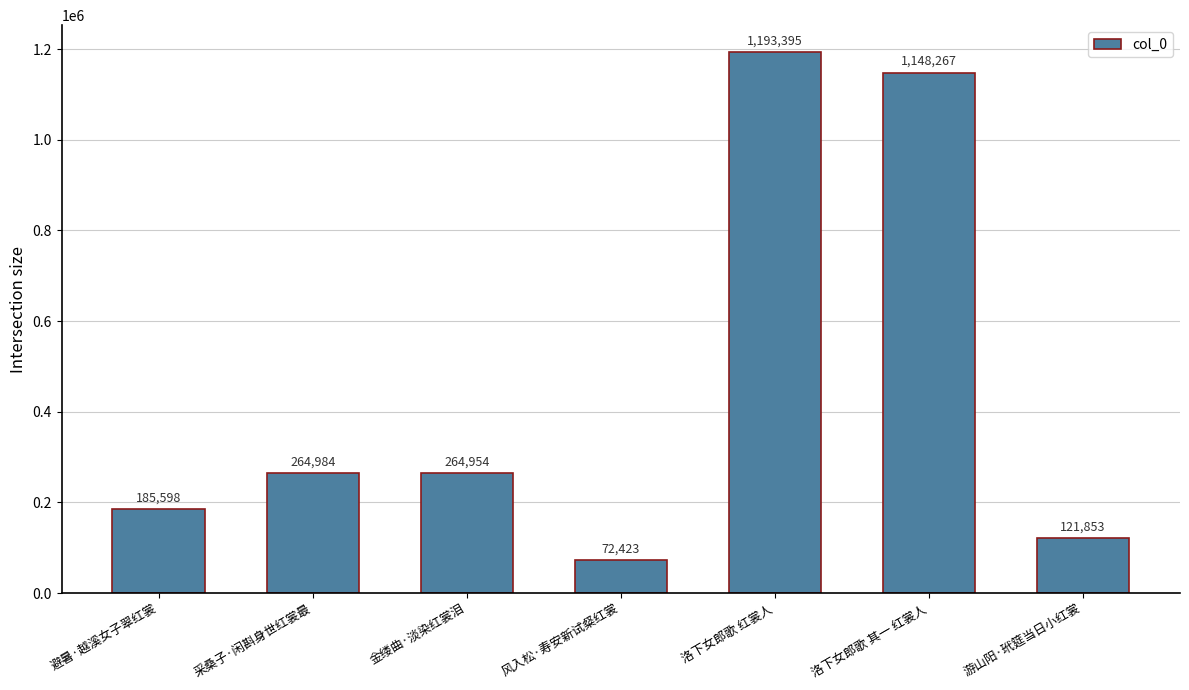

How many values are below 264954?

3